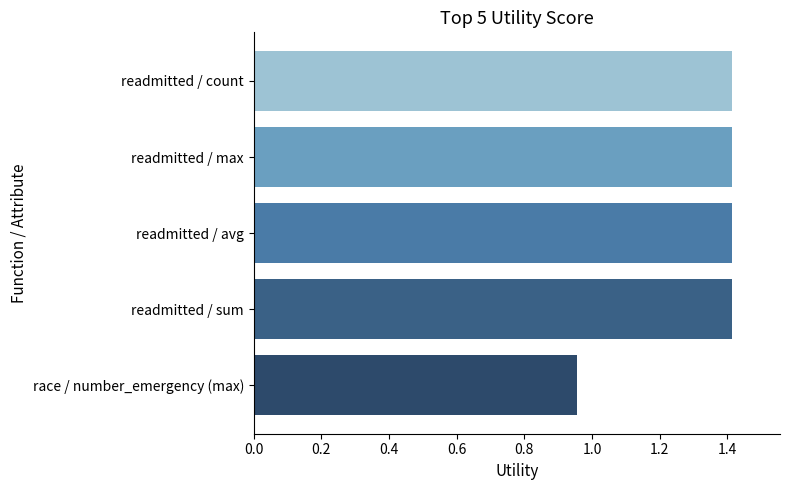

Which label corresponds to the smallest value in the chart?

race / number_emergency (max)